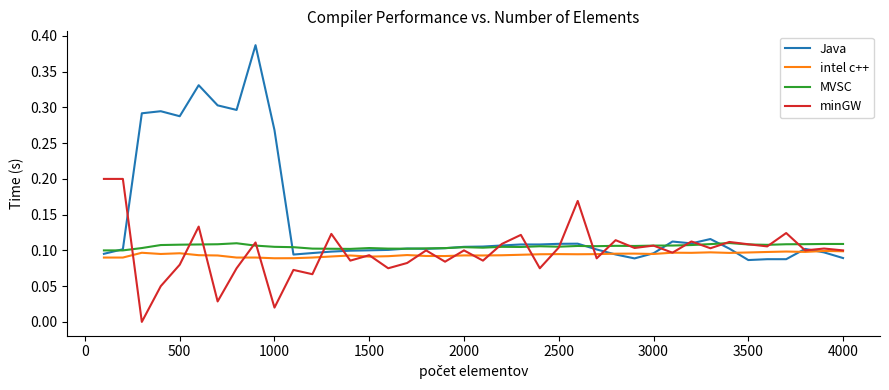

Which series has the largest range (max minus min)?

Java